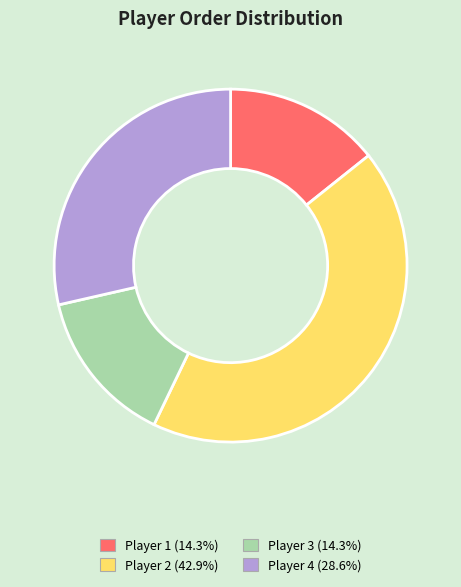

Which category has the biggest portion of the pie?

Player 2